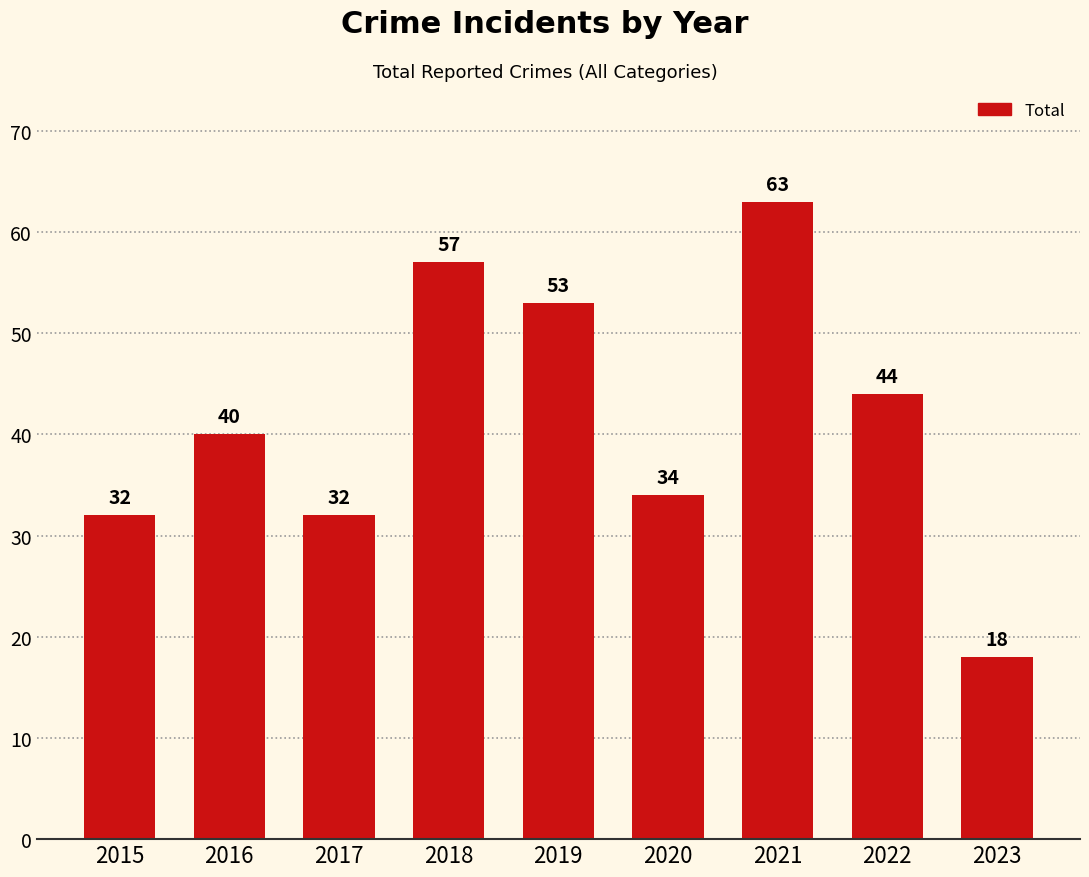

What is the ratio of the value at 2022 to the value at 2015?

1.4